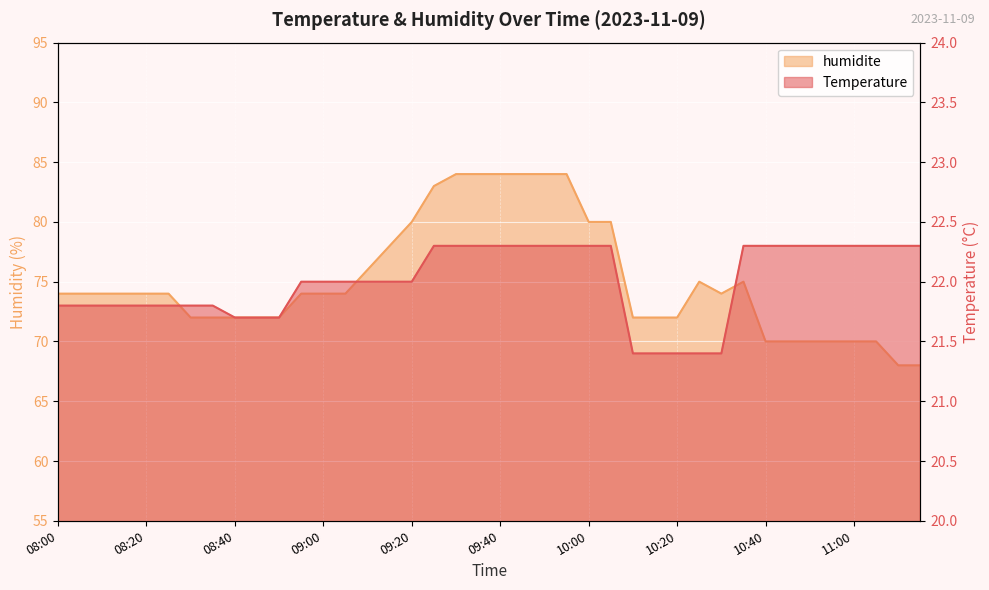

How many lines are shown in the chart?

2